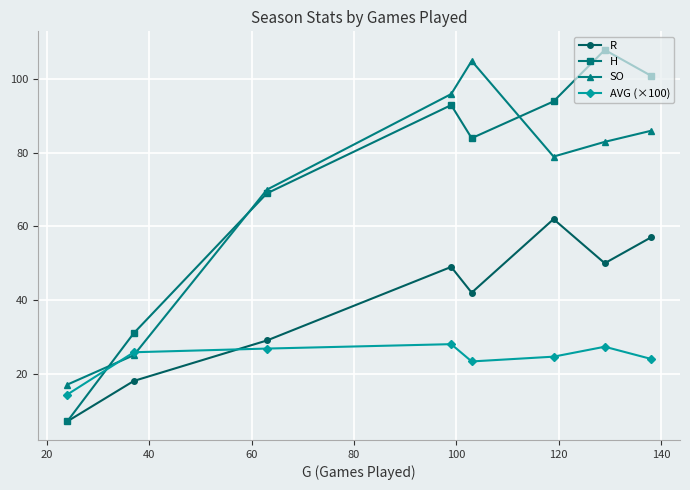

True or false: R and AVG (×100) cross at least once.

True